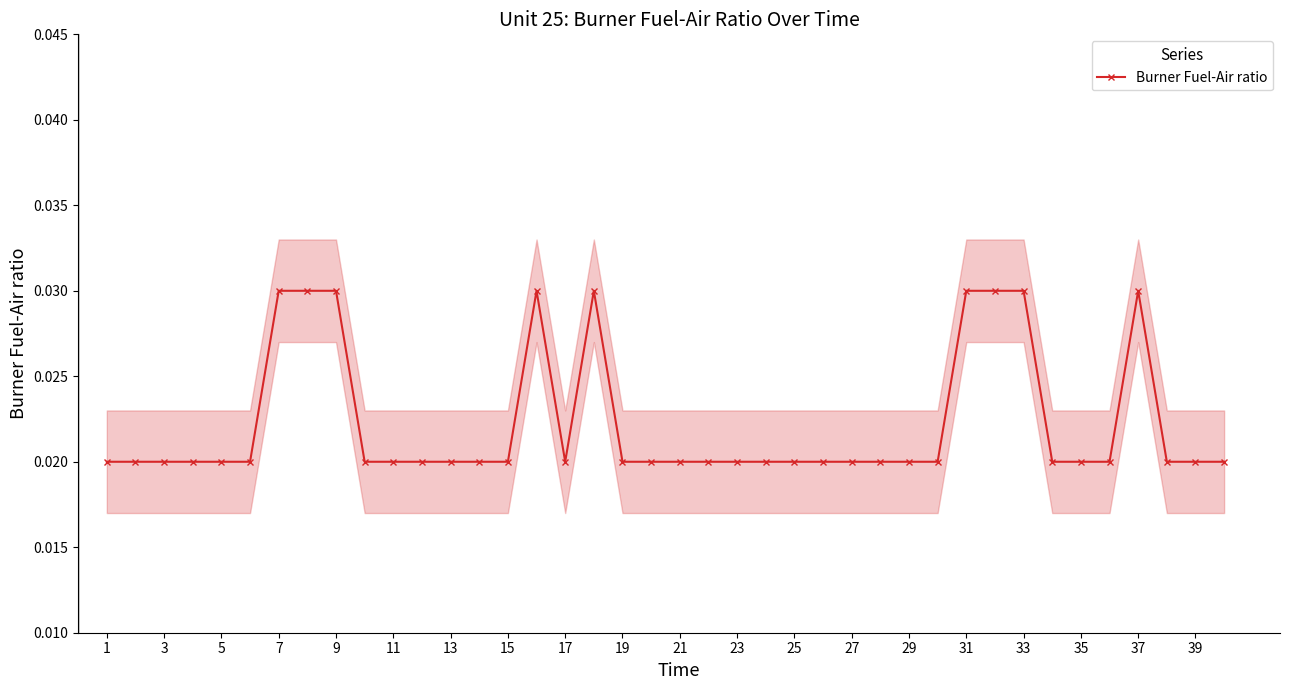

Count the Burner Fuel-Air ratio values in the range 0 to 1.

40